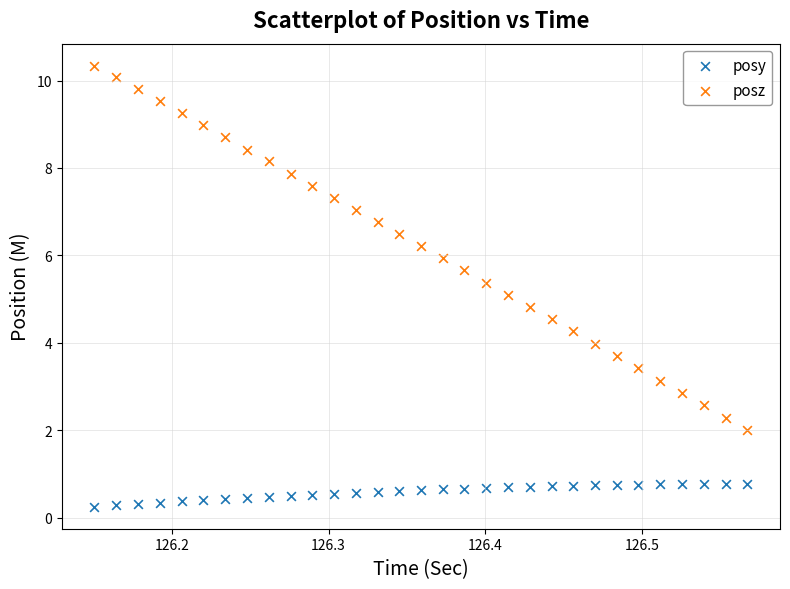

Which series has the largest Y range (max minus min)?

posz